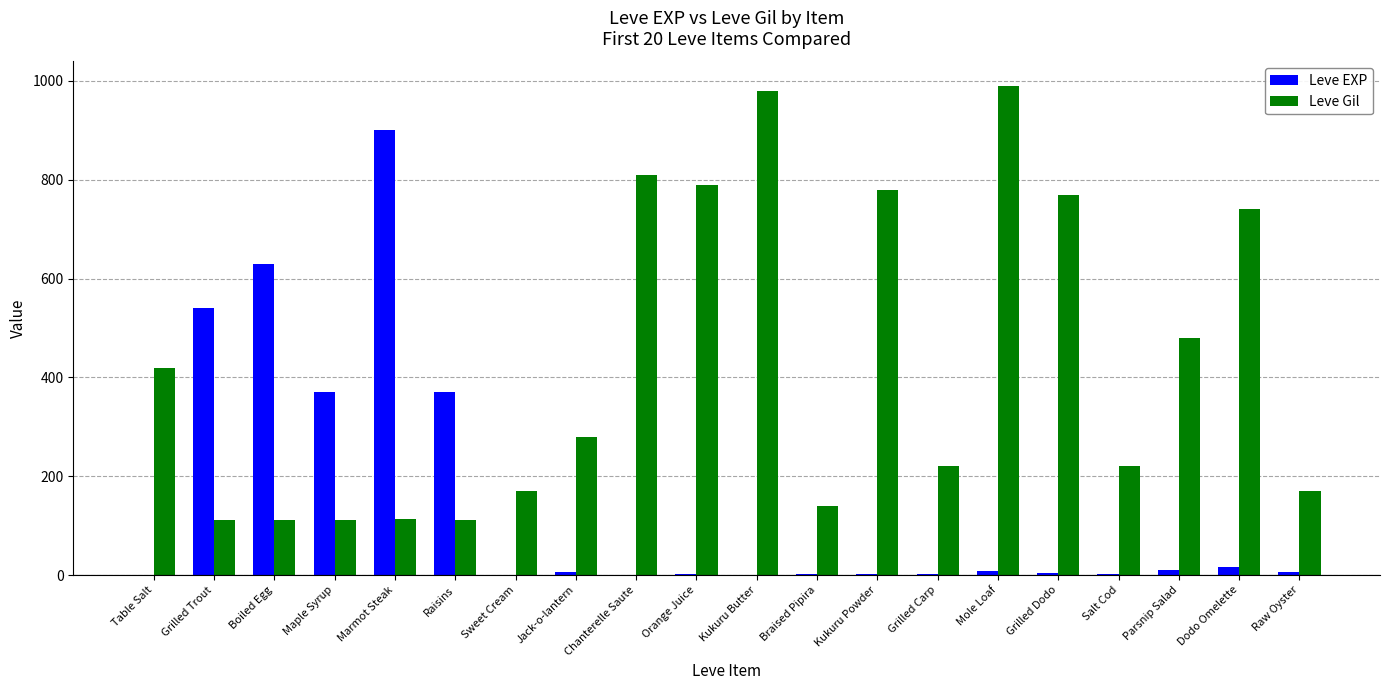

The value of Leve EXP at Raisins is 370. True or false?

True